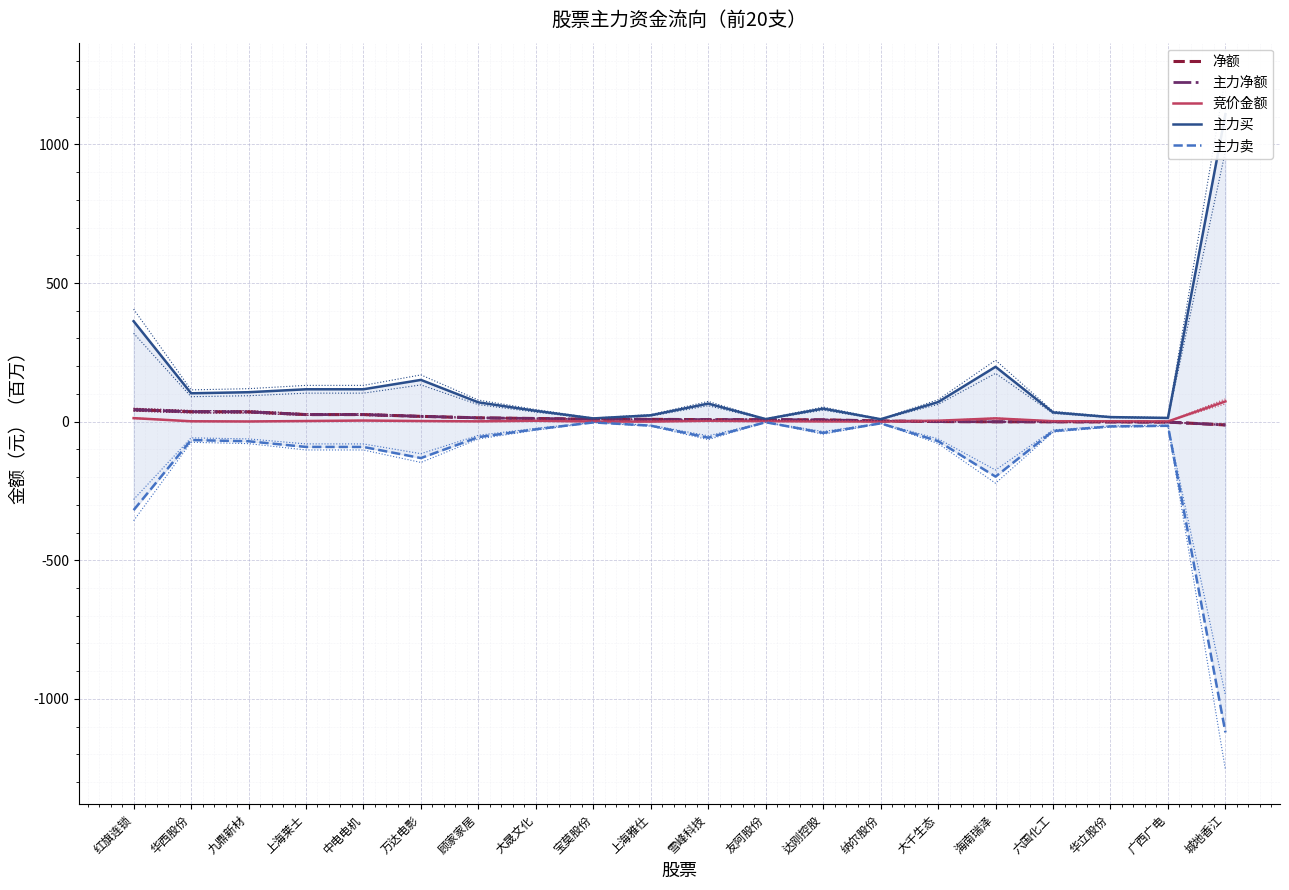

What is the spread (max minus min) of values at 海南瑞泽?

396.2